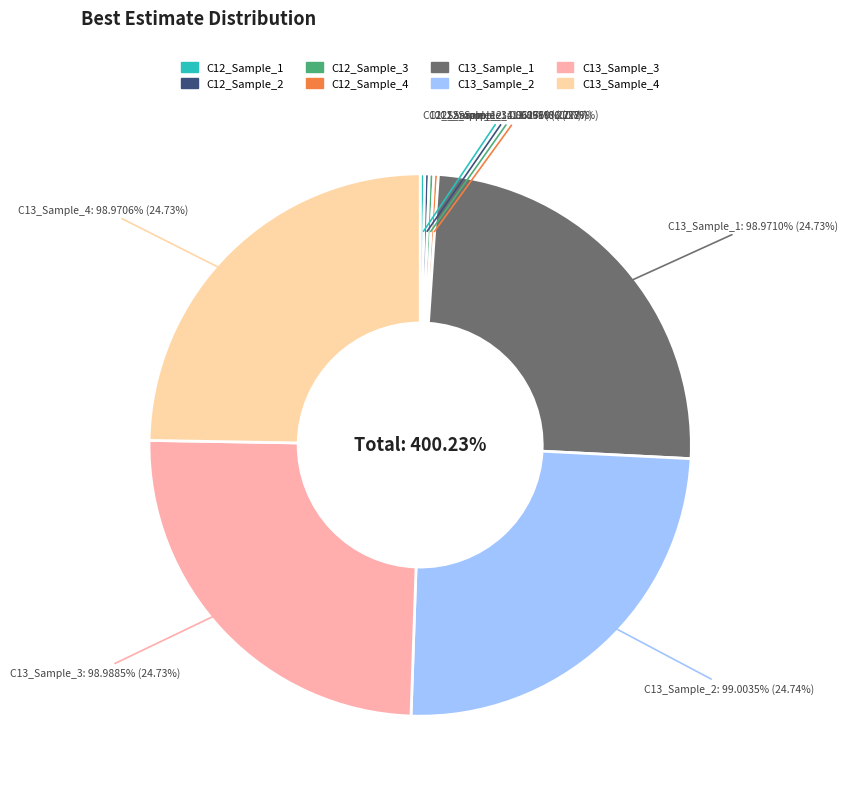

Which has a higher value, C13_Sample_1 or C12_Sample_1?

C13_Sample_1